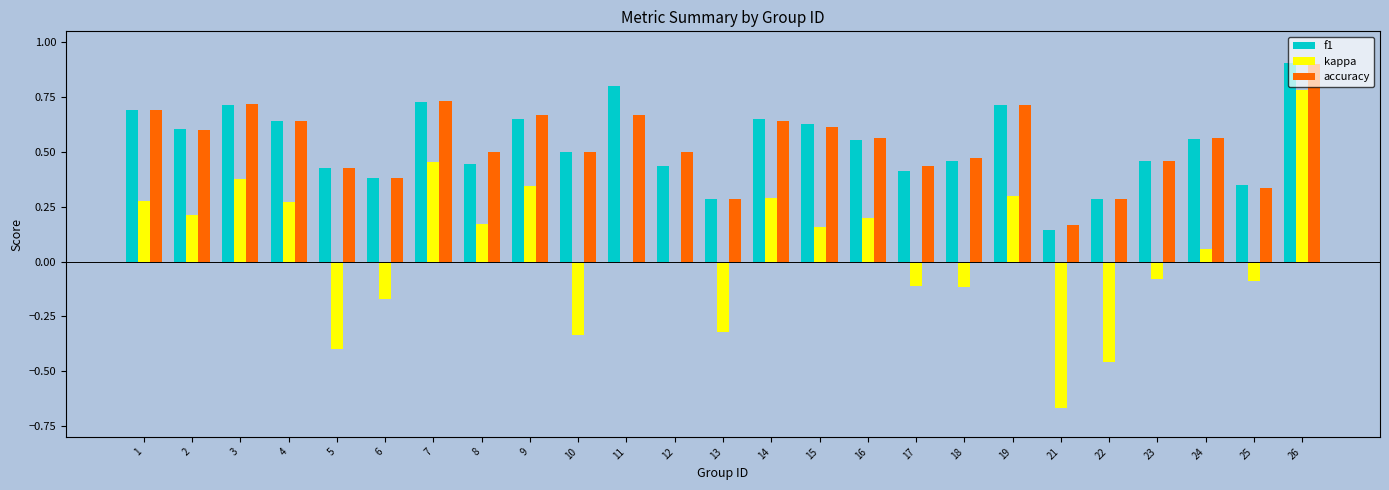

At which category is the sum across all series the highest?

26